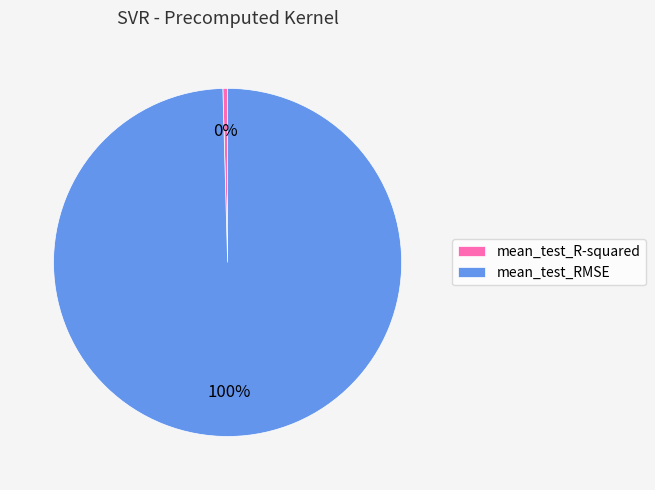

What is the largest slice in the pie chart?

mean_test_RMSE